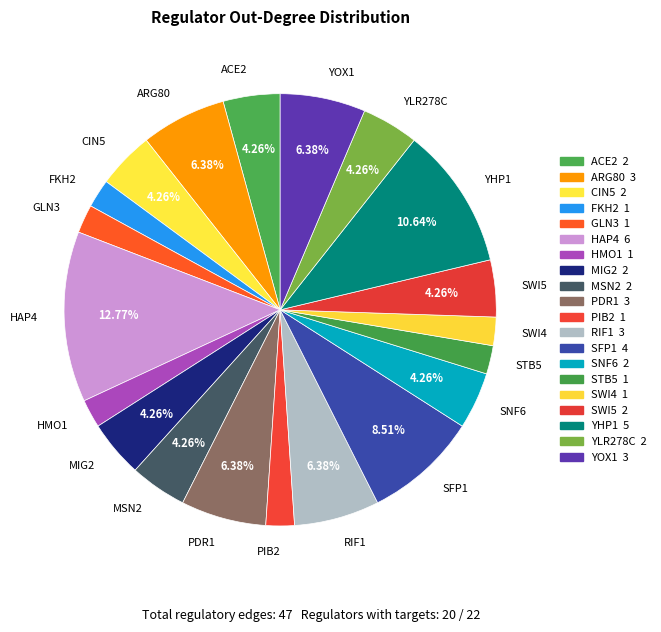

To the nearest percent, what percentage of the pie is SWI5?

4%